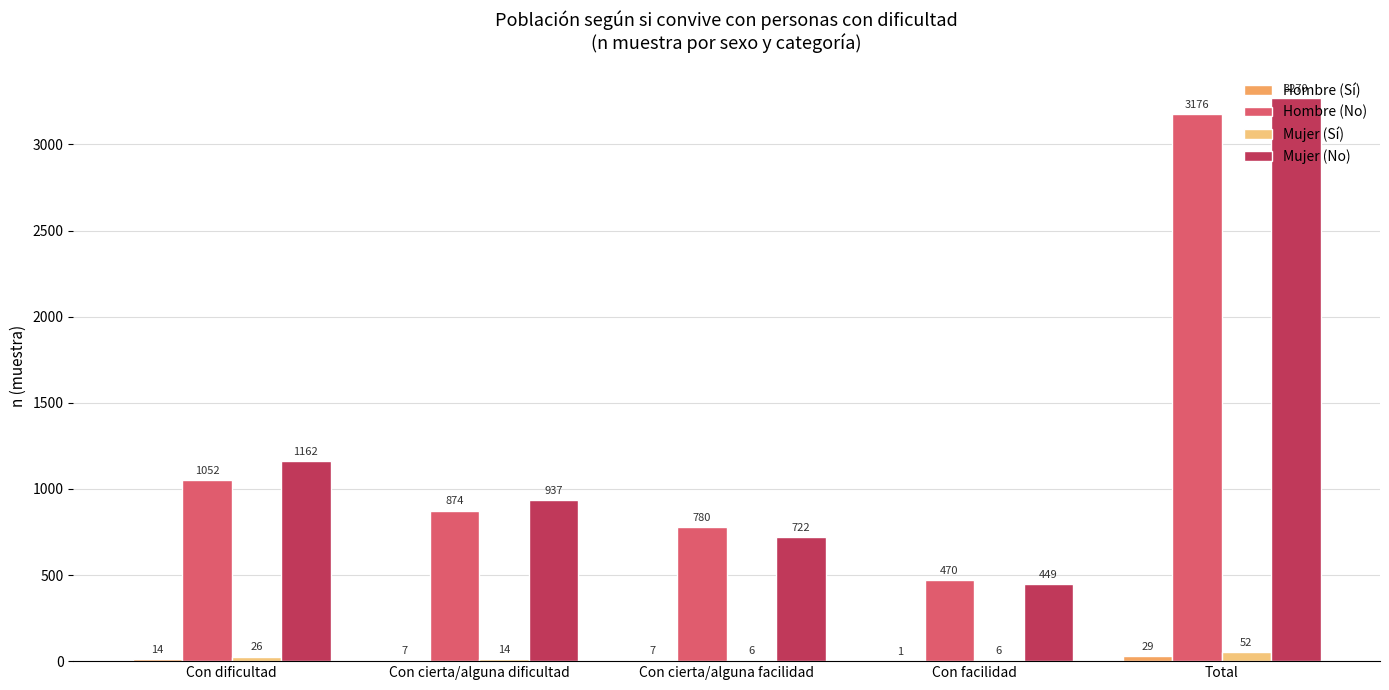

Read the Mujer (Sí) value at Con dificultad.

26